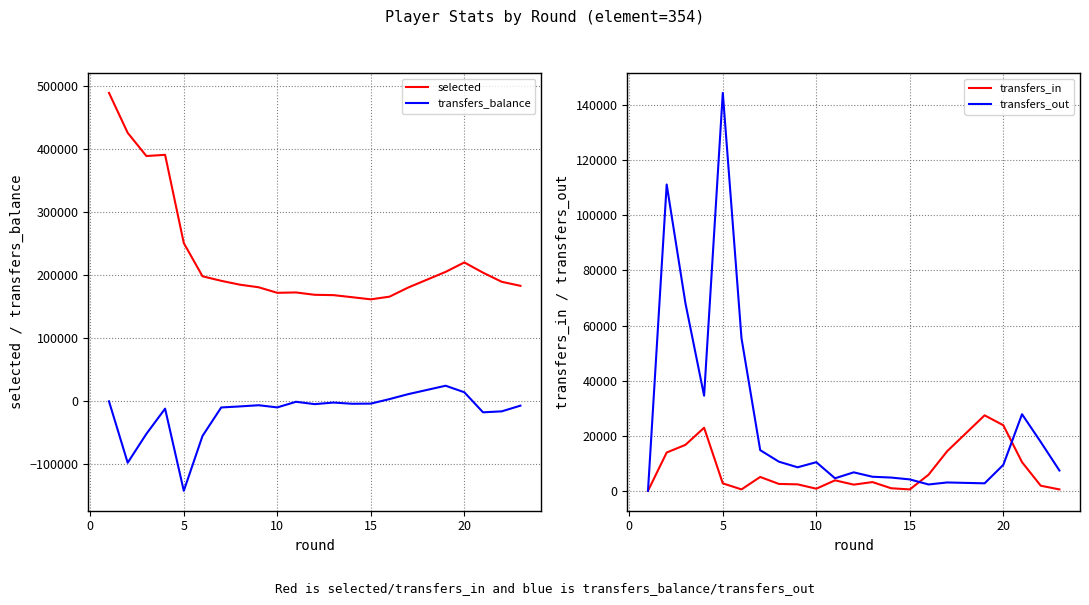

True or false: transfers_balance and selected intersect in this chart.

False